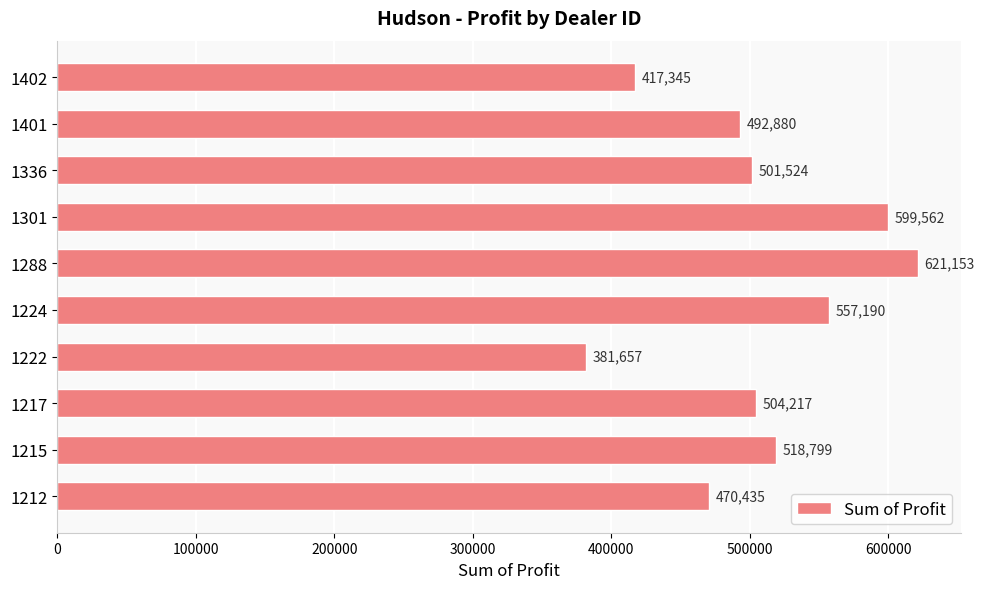

What is the sum of all values?

5064761.8